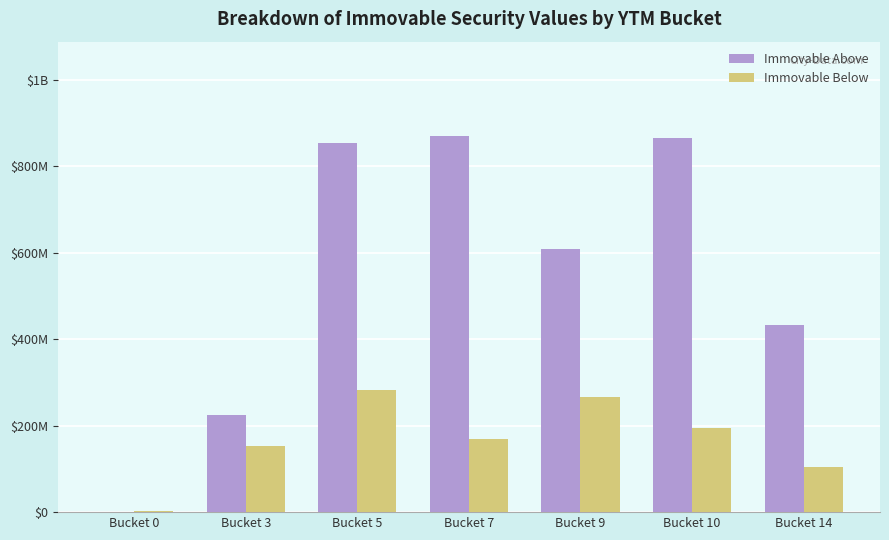

Reading right to left, list all the values displayed in this chart.

Immovable Above: 432174425.5	866127582.3	608132793.5	870856848.5	854711447.5	224137702.7	206469.0
Immovable Below: 104766091.5	195765247.0	267006614.9	169994008.5	282837675.5	153045798.0	2925009.4